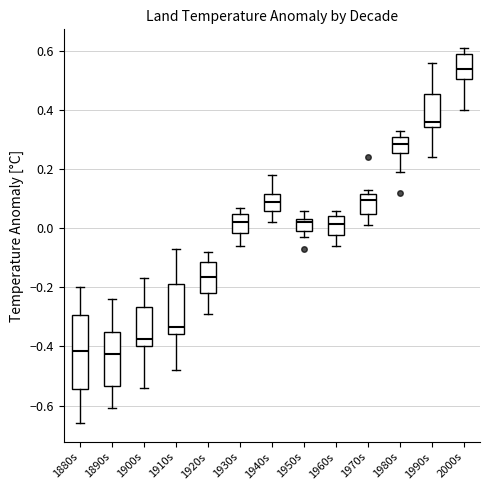

Where does the lower whisker of the box for 1980s end on the y-axis? The values are not printed on the chart, so give them approximately, as read against the axis.

0.20